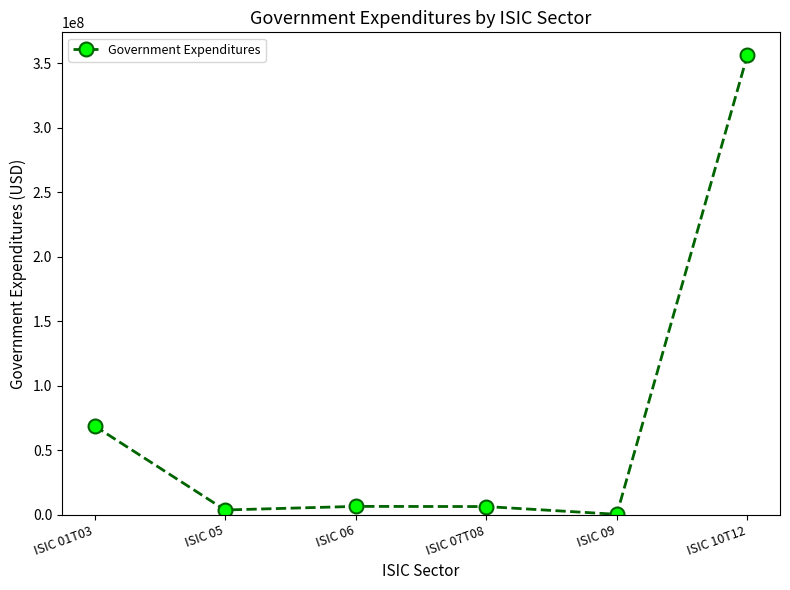

What is the maximum value shown in the chart?

355990477.5